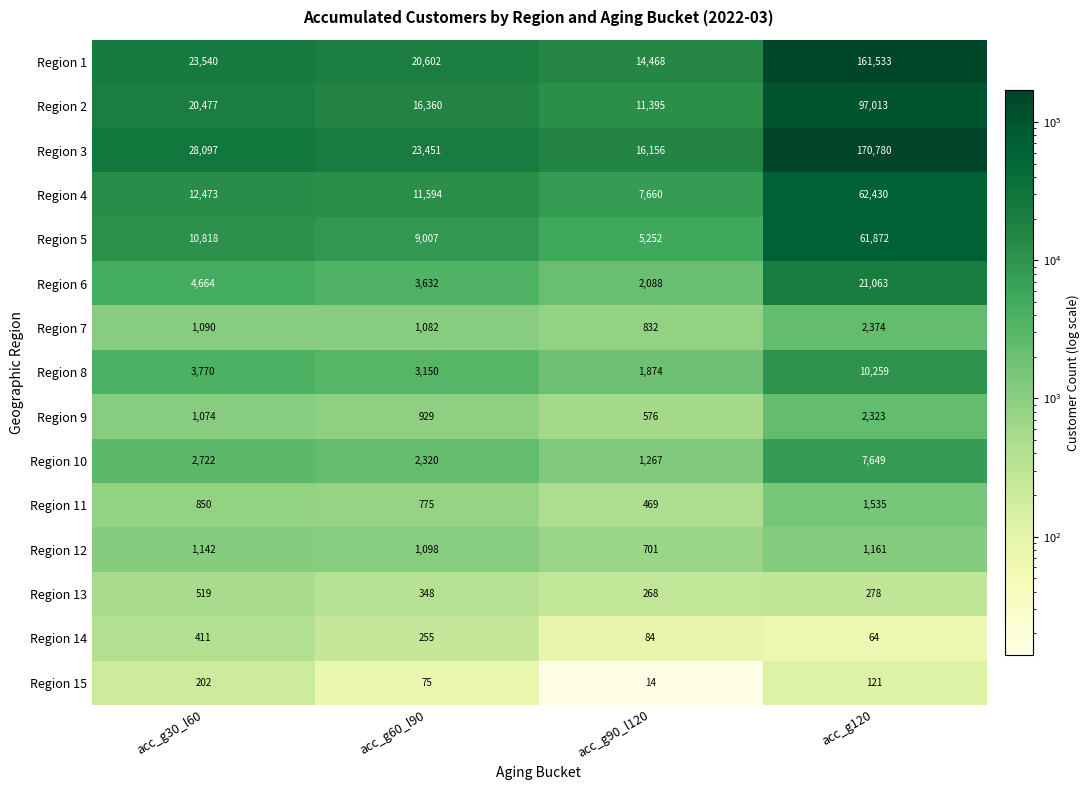

Which category has the highest value in the Region 8 series?

acc_g120